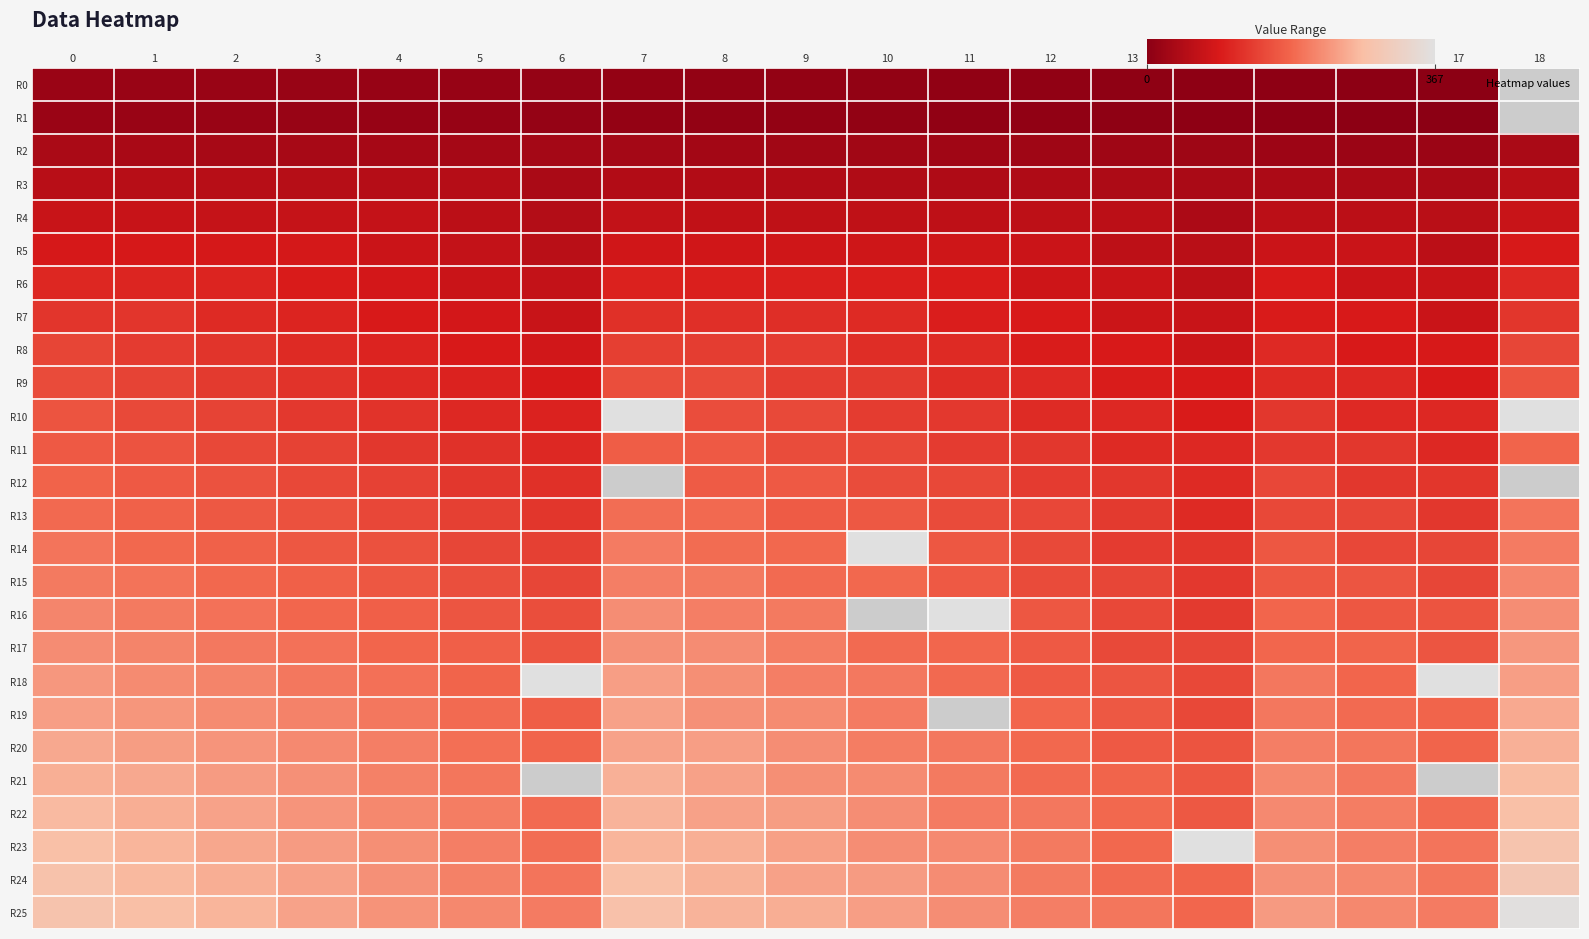

How many values in the R4 series are below 62?

9